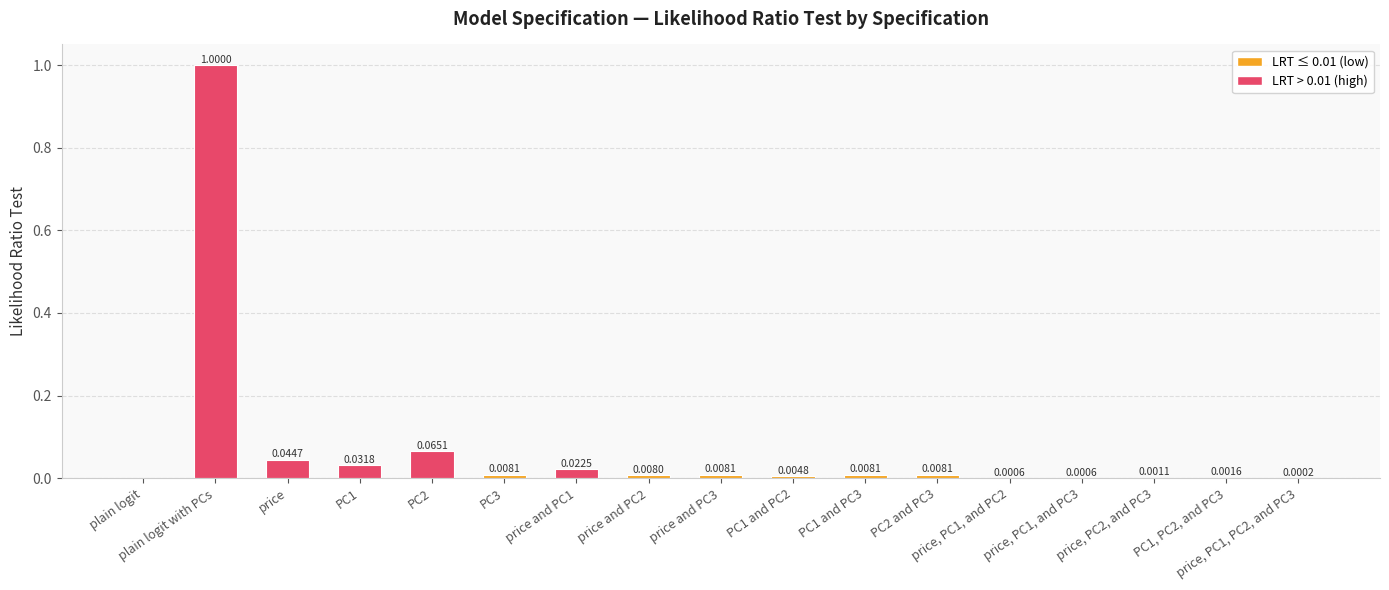

Are the bars horizontal?

No